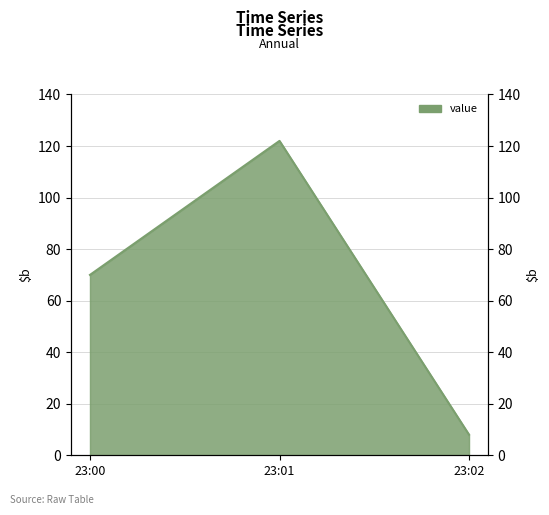

True or false: the data shows 121 at 23:00.

False